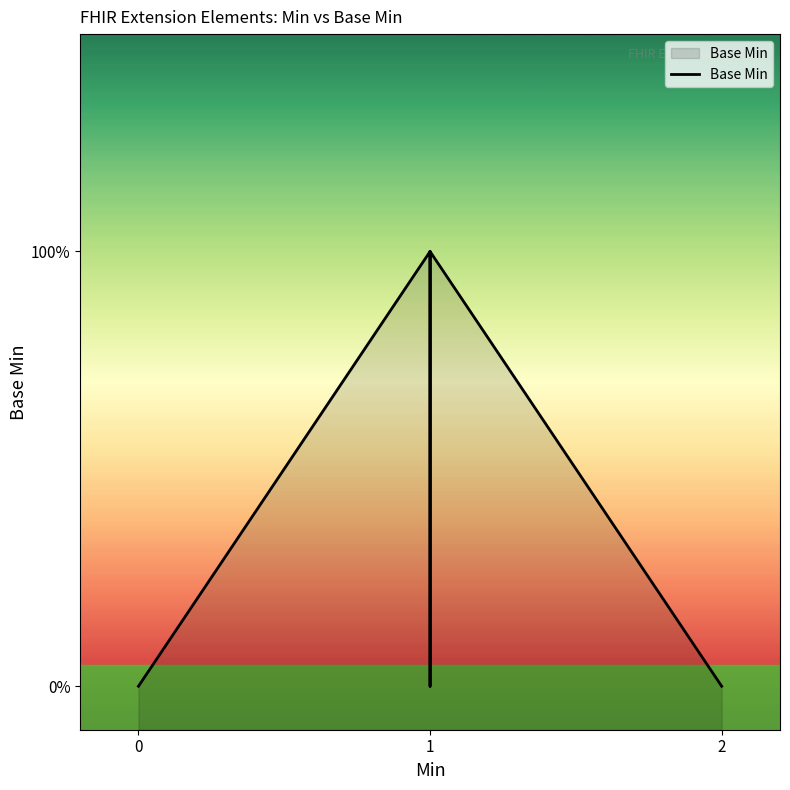

The value at 0 is 0. True or false?

False